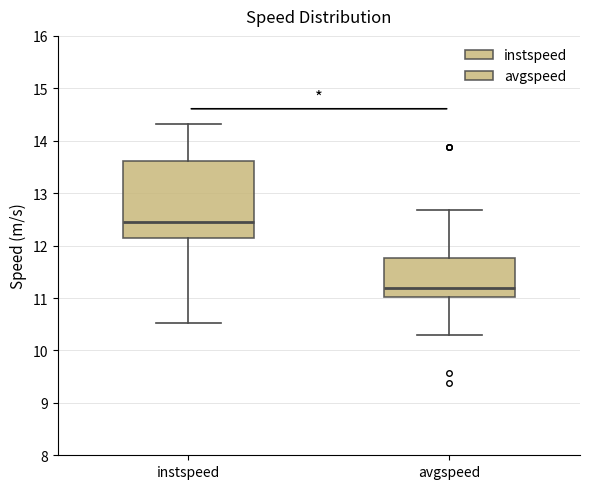

Comparing the boxes themselves (not the whiskers), which one is the tallest?

instspeed